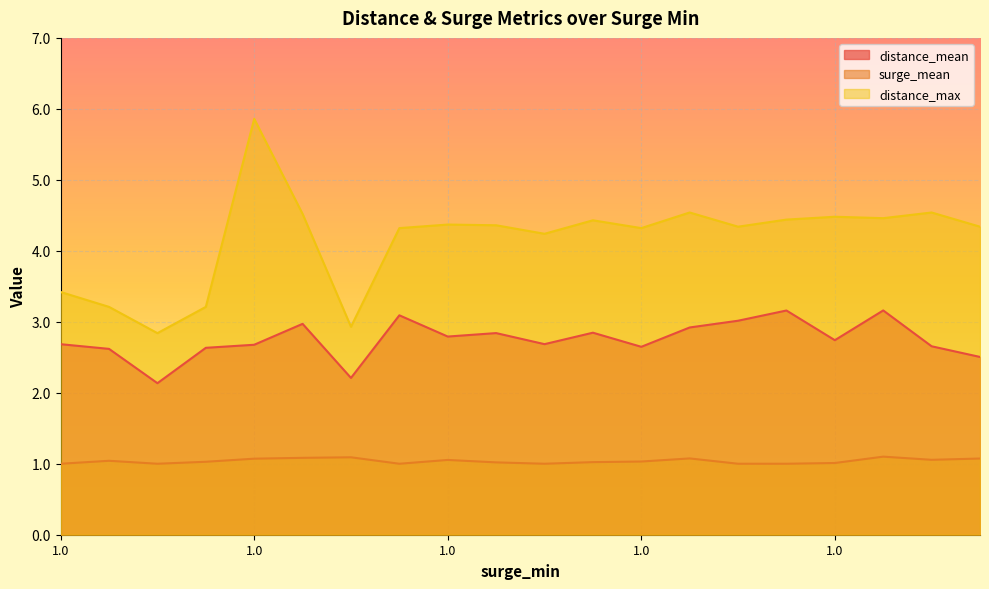

Between 1.0 and 1.0, which is larger?

1.0